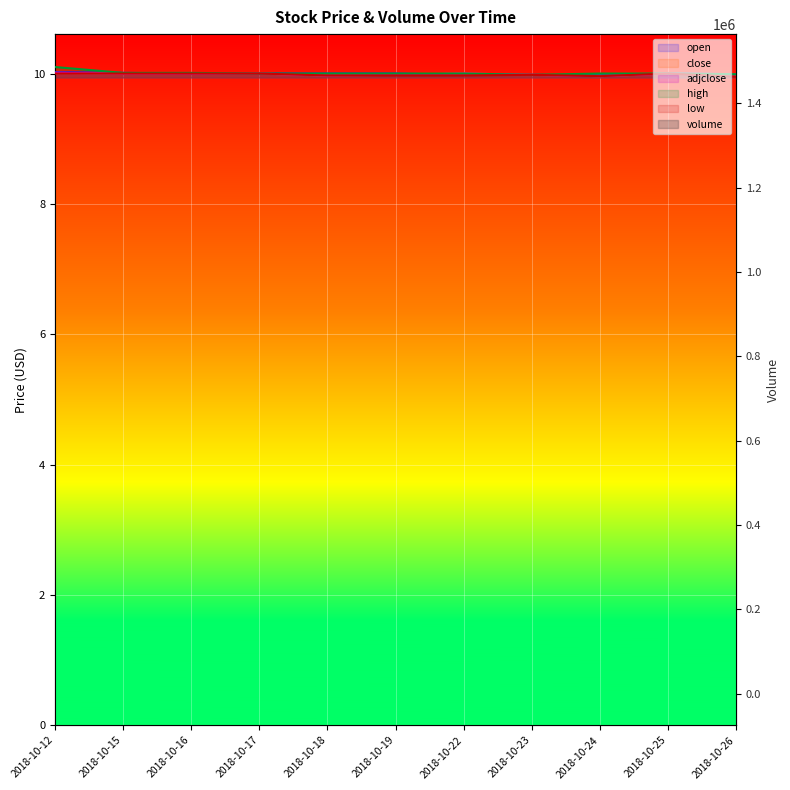

Count the number of data series in this chart.

6